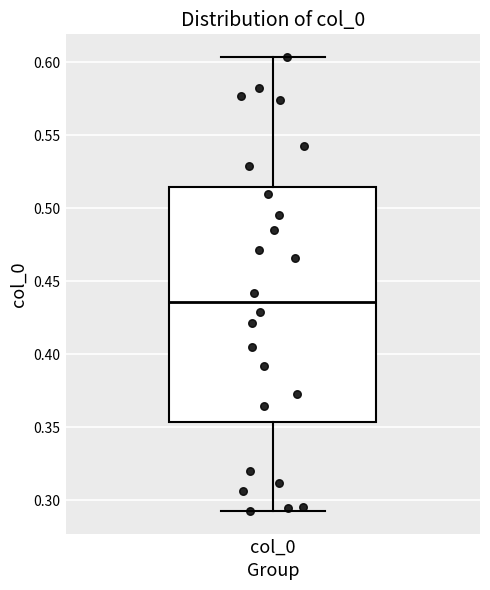

Read this box plot against the y-axis: the position of the median line, the range covered by the box, and the ends of both whiskers. The values are not printed on the chart, so give them approximately, as read against the axis.

median 0.435, box 0.355 to 0.515, whiskers 0.295 to 0.605